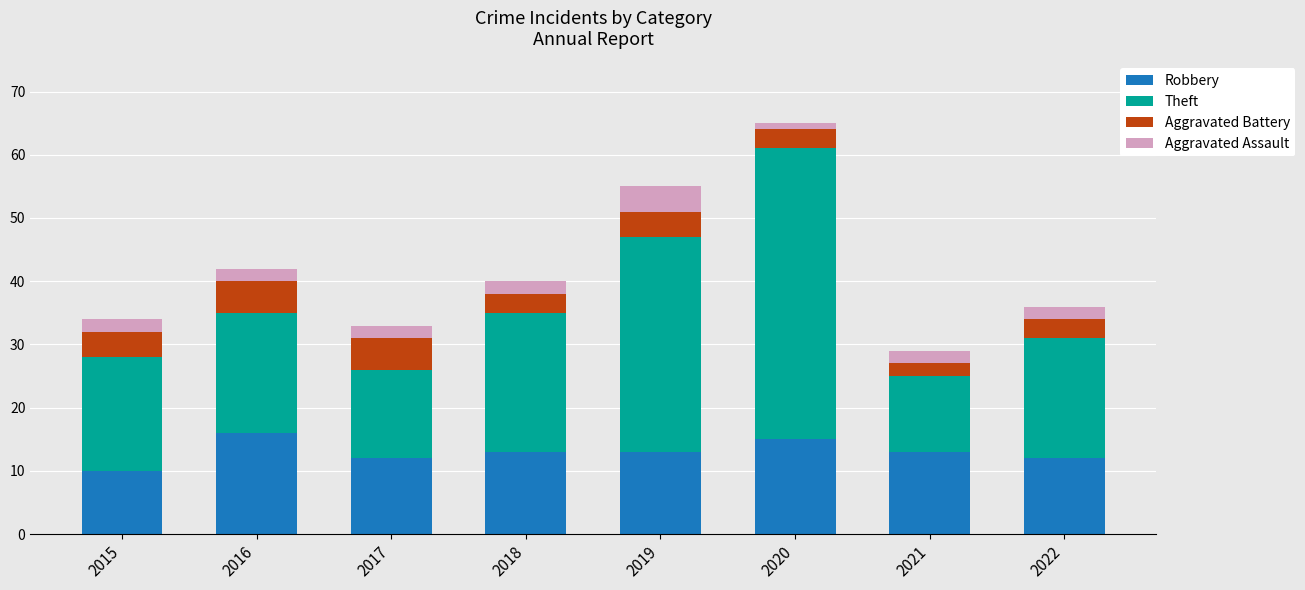

What is the minimum value for Robbery?

10